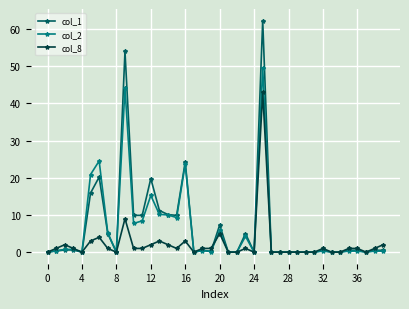

True or false: col_8 has more than 1 points higher than both neighbors.

True